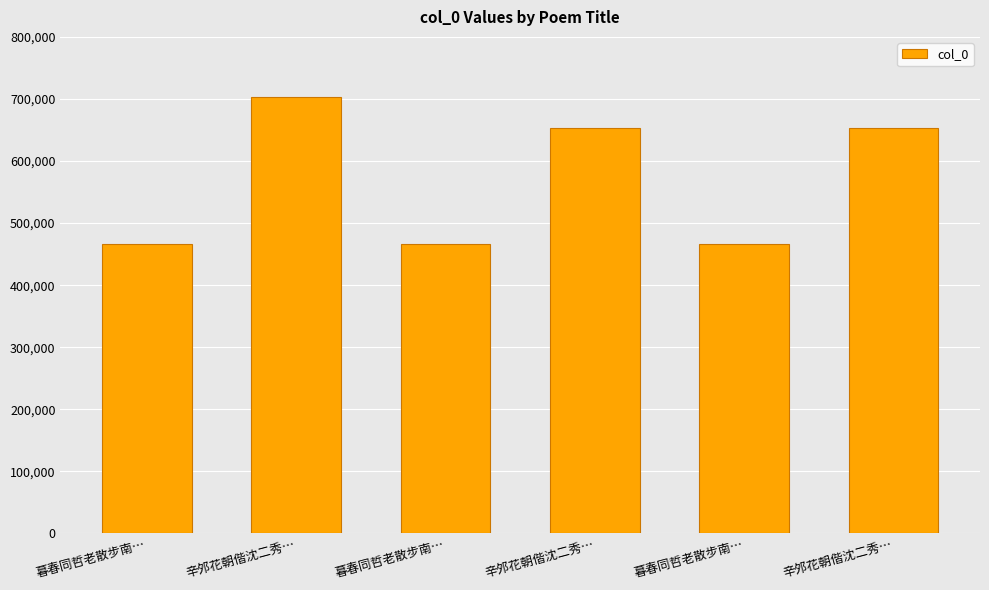

Reading right to left, what are all the values shown in this chart?

辛邜花朝偕沈二秀…=652937	暮春同哲老散步南…=465603	辛邜花朝偕沈二秀…=652938	暮春同哲老散步南…=465940	辛邜花朝偕沈二秀…=703098	暮春同哲老散步南…=465604